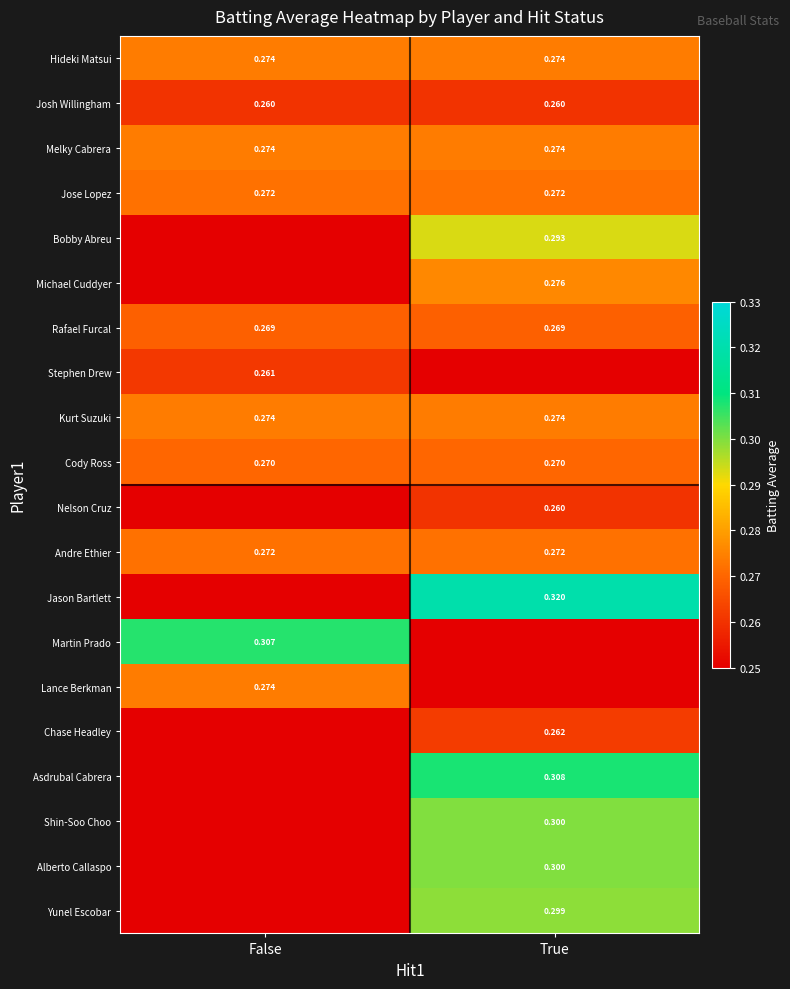

Between True and False, which is larger?

True